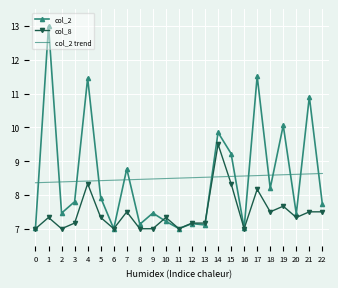

Is the value of col_2 at 12 greater than the value of col_8 at 0?

Yes